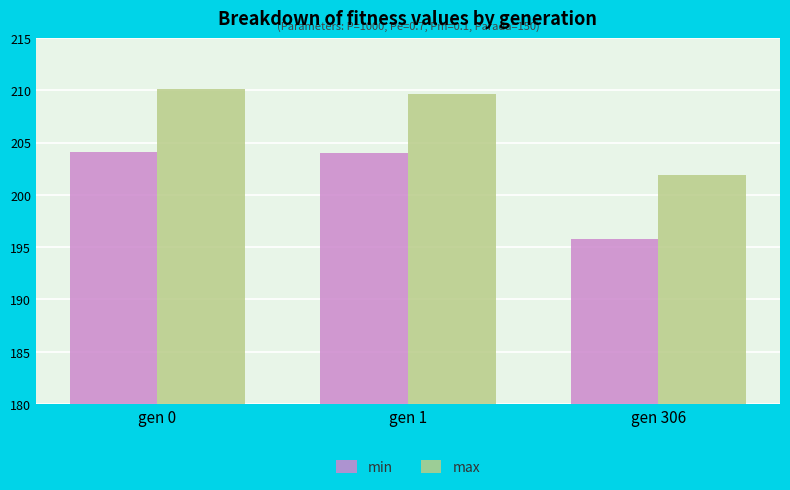

How many bars are there in each group?

2